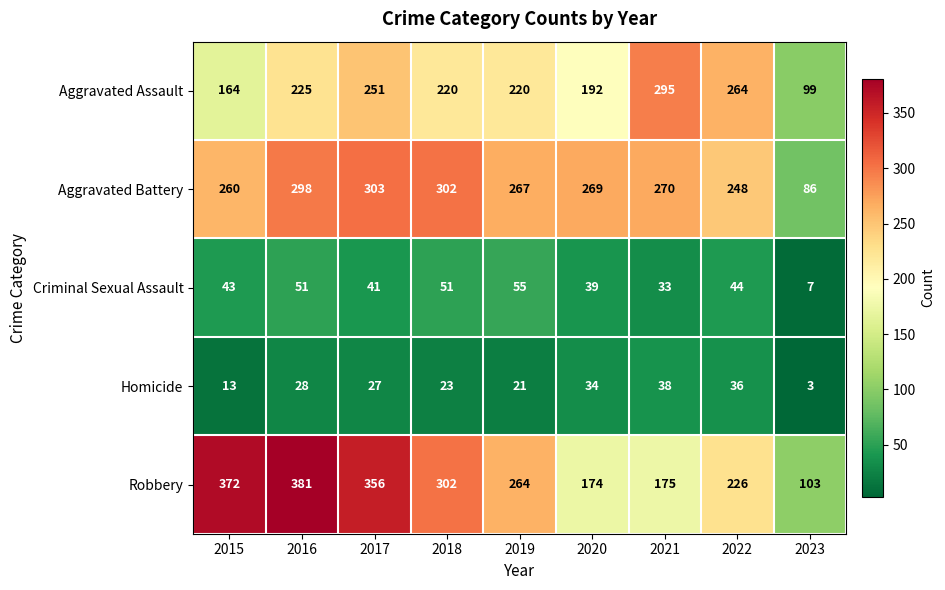

Which series has the largest range (max minus min)?

Robbery